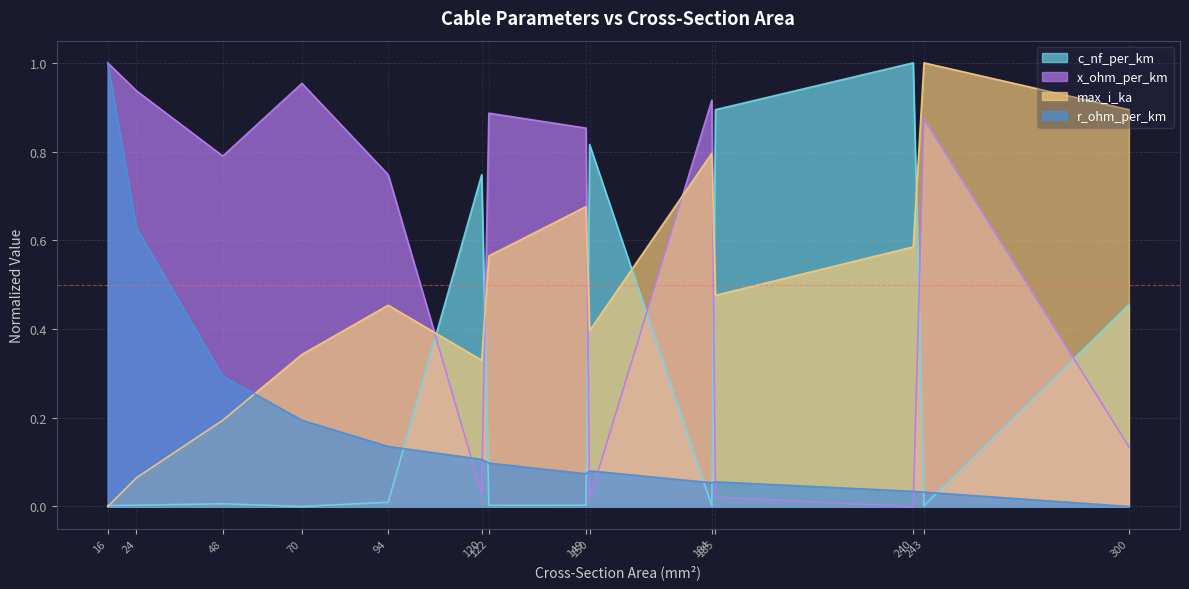

What are all the series names shown in the legend?

c_nf_per_km, x_ohm_per_km, max_i_ka, r_ohm_per_km